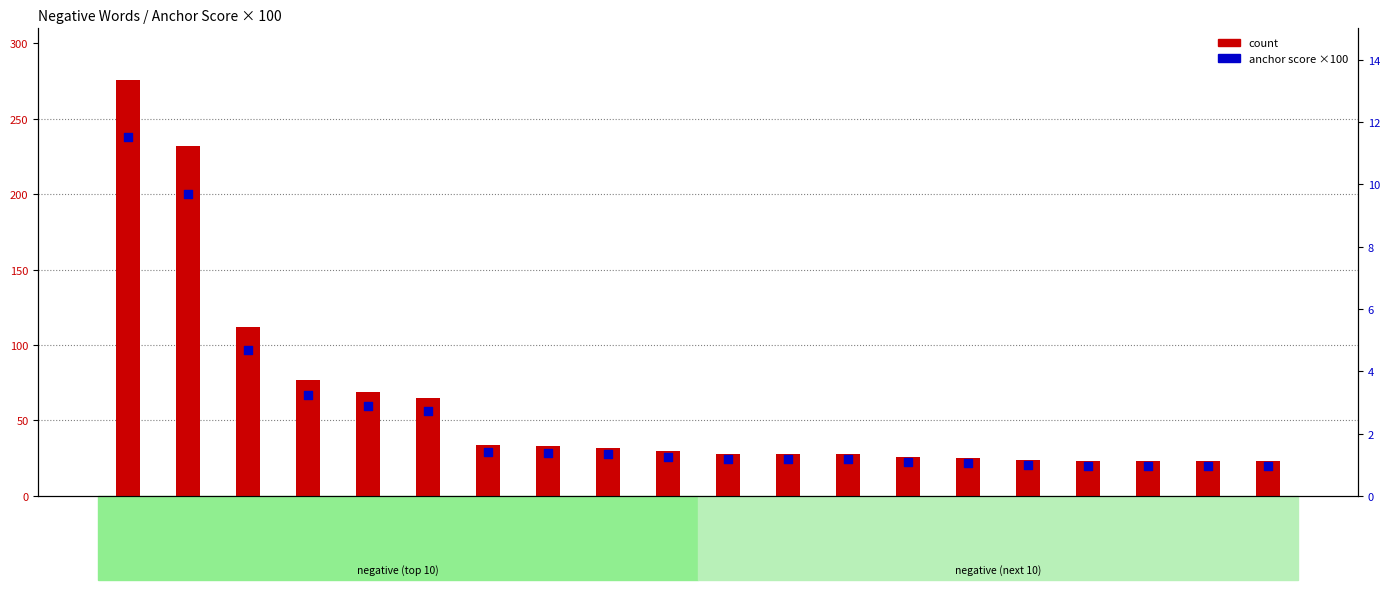

At how many categories does at least one series exceed 150?

2